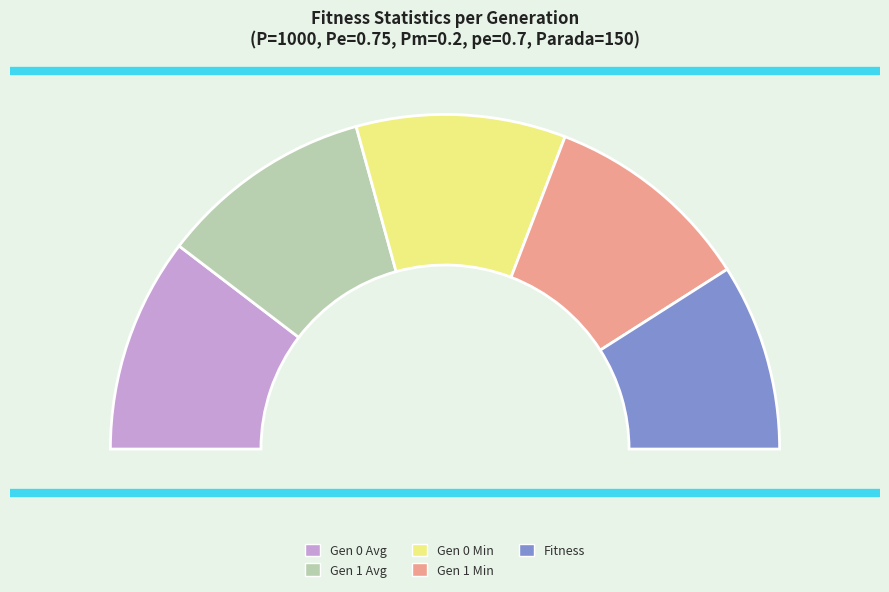

How many segments does this pie chart have?

2